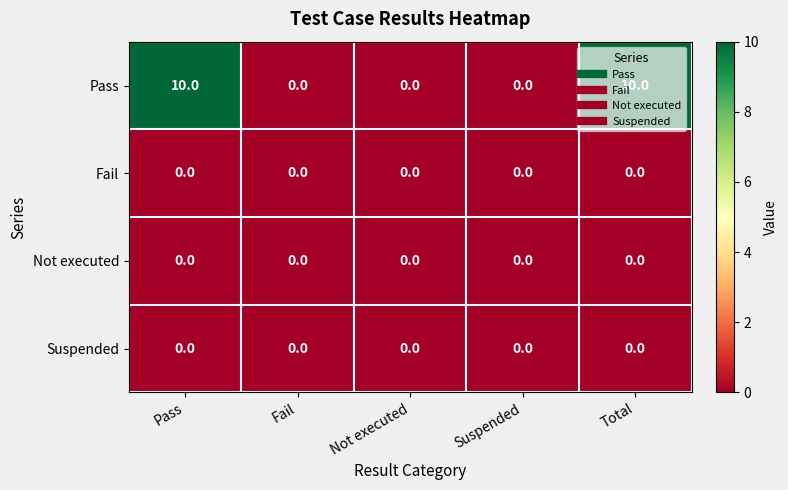

What is the average value of the Pass series?

4